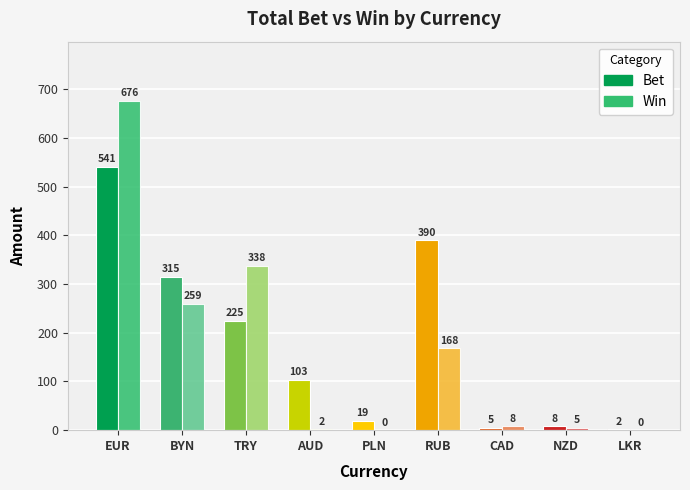

At which category does the chart reach its peak across all series?

EUR